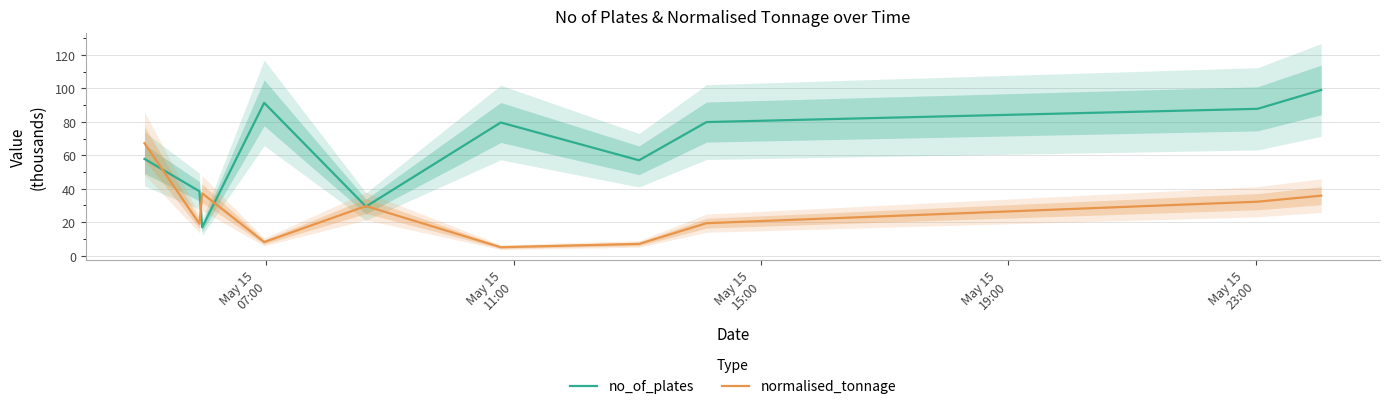

The value of normalised_tonnage at May 15
11:00 is 33.4. True or false?

False